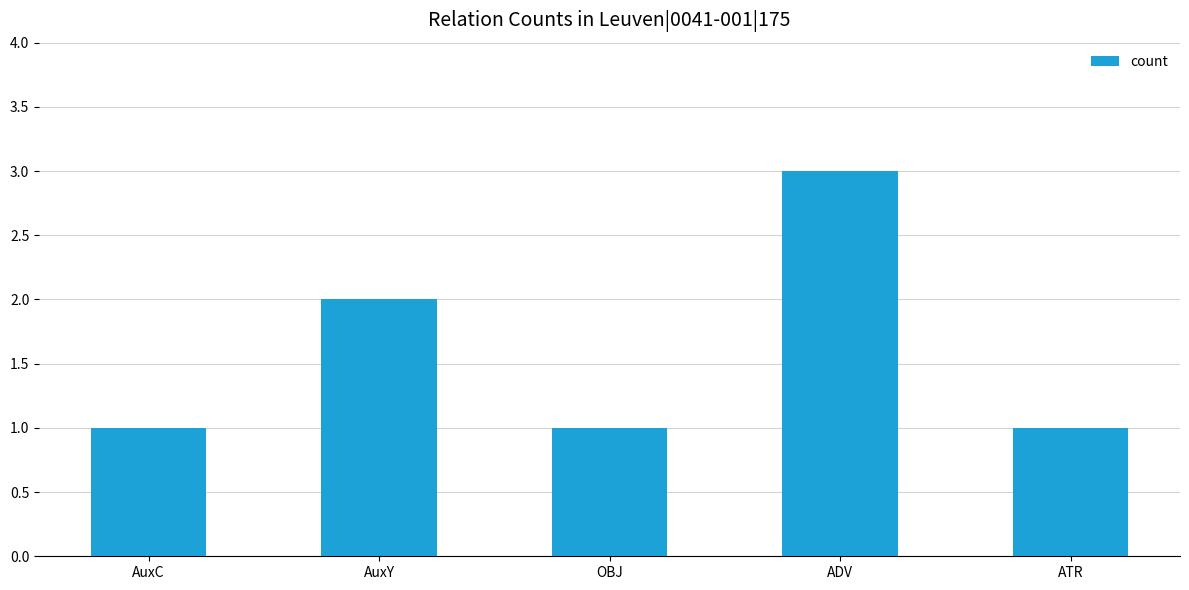

What is the sum of the values at ADV and ATR?

4